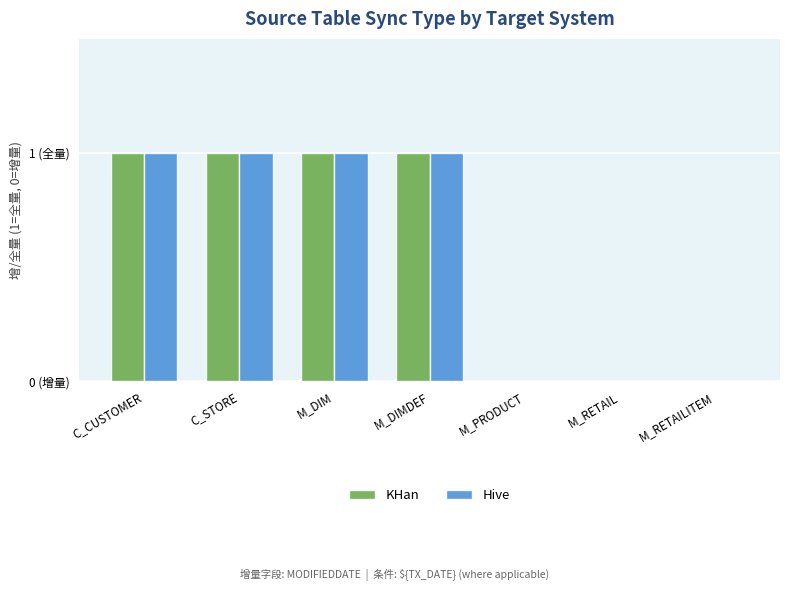

What is the difference between the Hive values at M_DIM and M_PRODUCT?

1